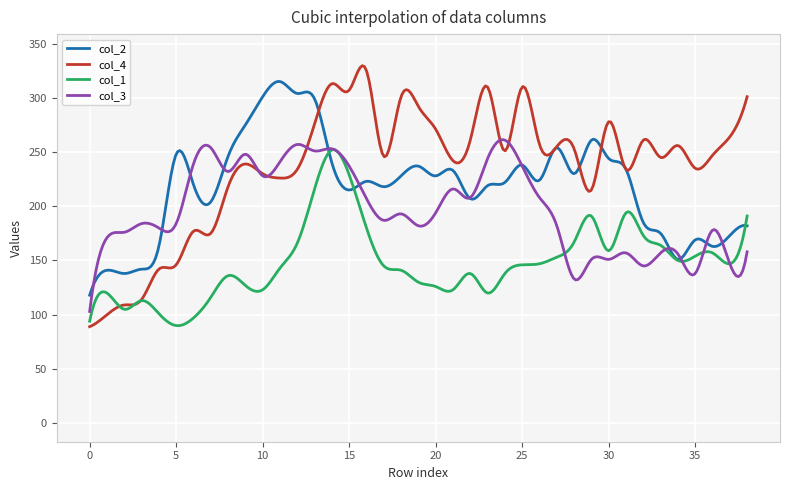

True or false: col_3 and col_4 intersect in this chart.

True